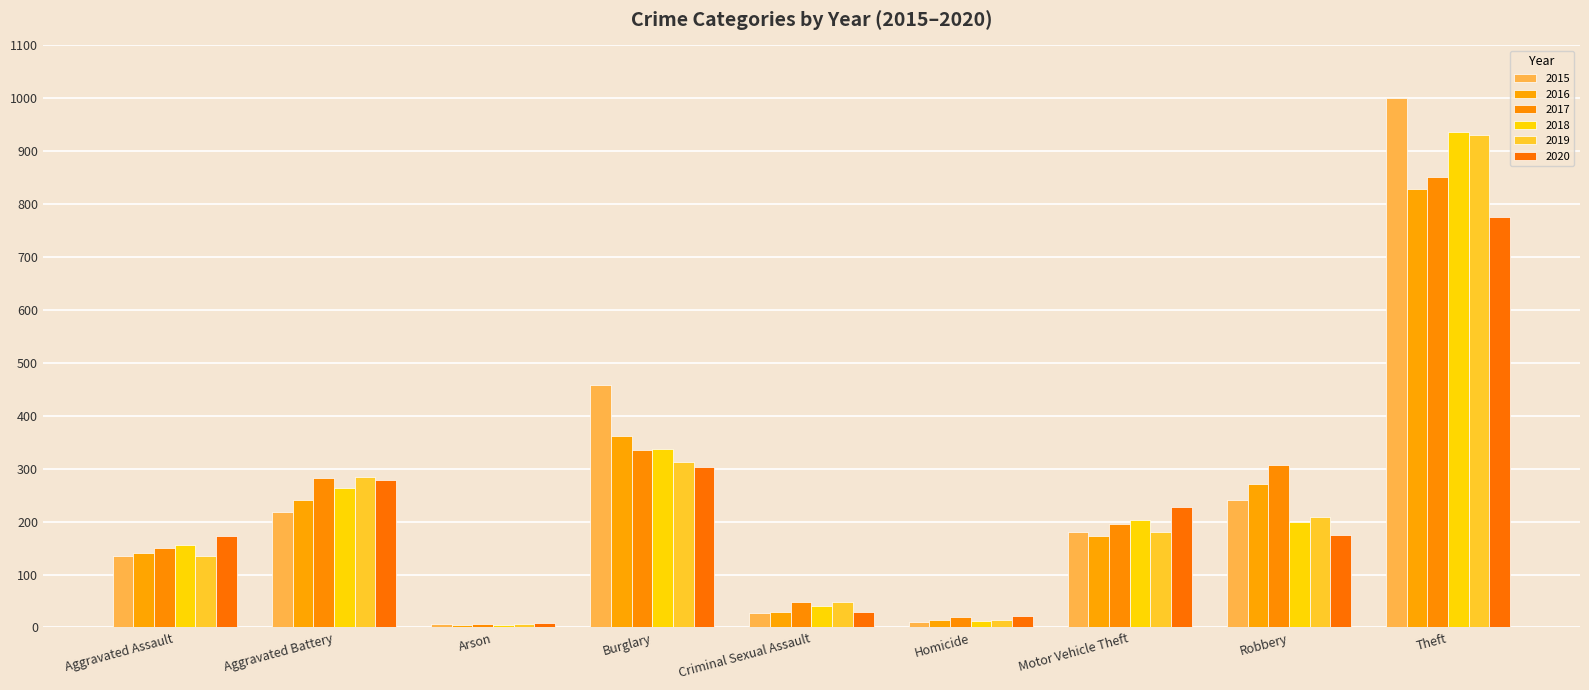

Which category has the lowest value in the 2016 series?

Arson